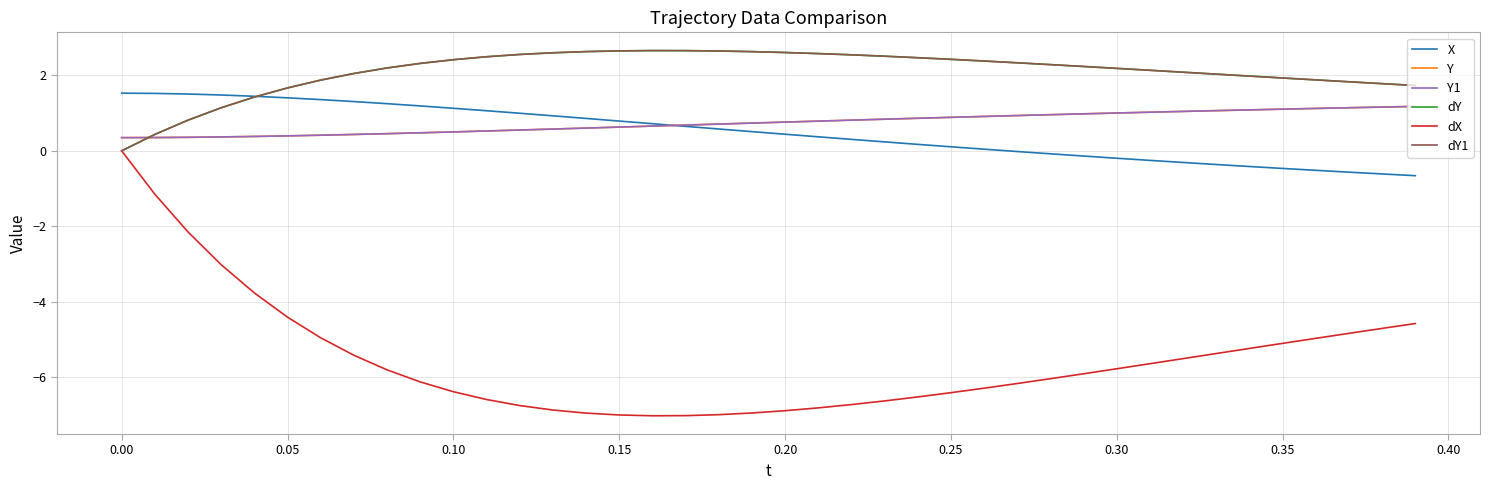

Does the chart have visible grid lines?

Yes